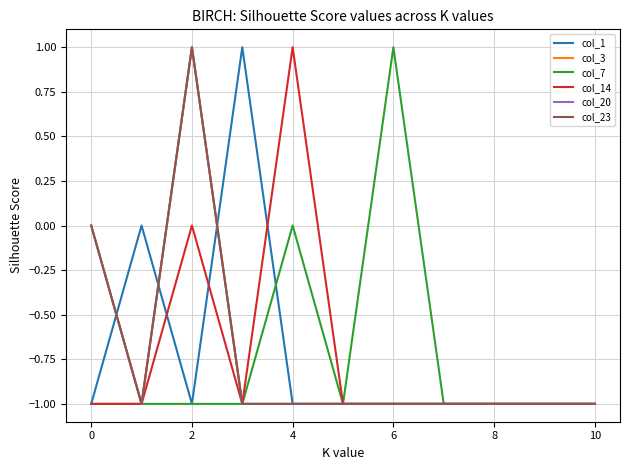

Does the chart display data point markers on the line(s)?

No